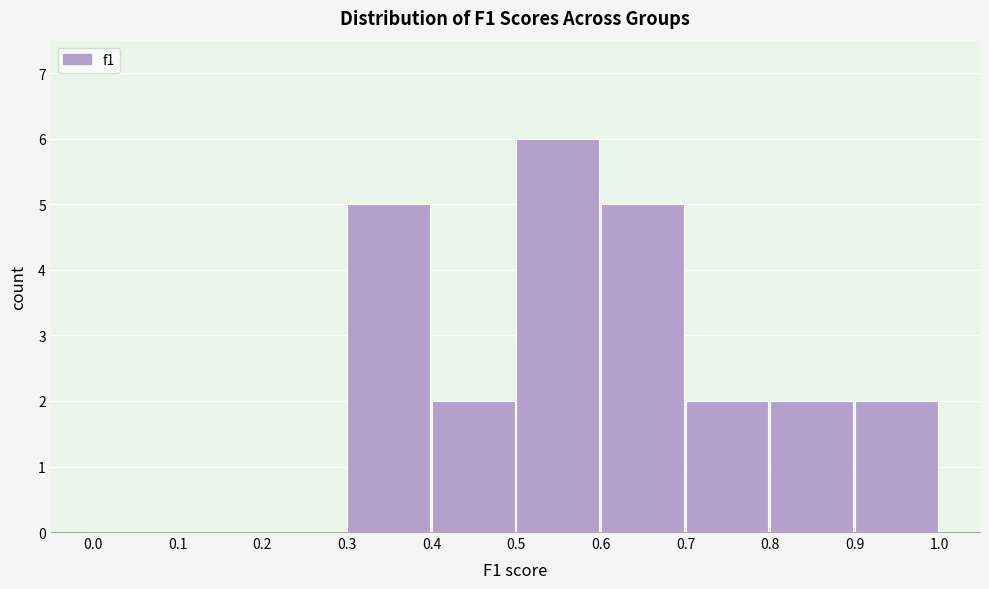

What is the height of the bar covering 0.9 to 1.0 on the x-axis? The values are not printed on the chart, so give them approximately, as read against the axis.

2